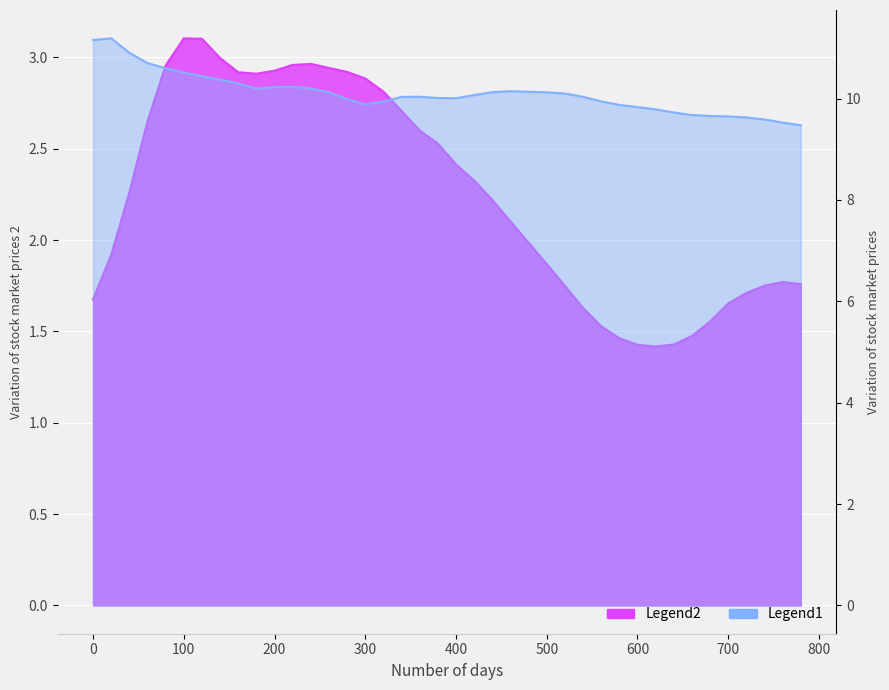

Rank the categories by col_2 value from highest to lowest.

100, 120, 140, 240, 220, 80, 260, 200, 280, 160, 180, 300, 320, 340, 60, 360, 380, 400, 420, 40, 440, 460, 480, 20, 500, 760, 780, 740, 520, 720, 0, 700, 540, 680, 560, 660, 580, 640, 600, 620